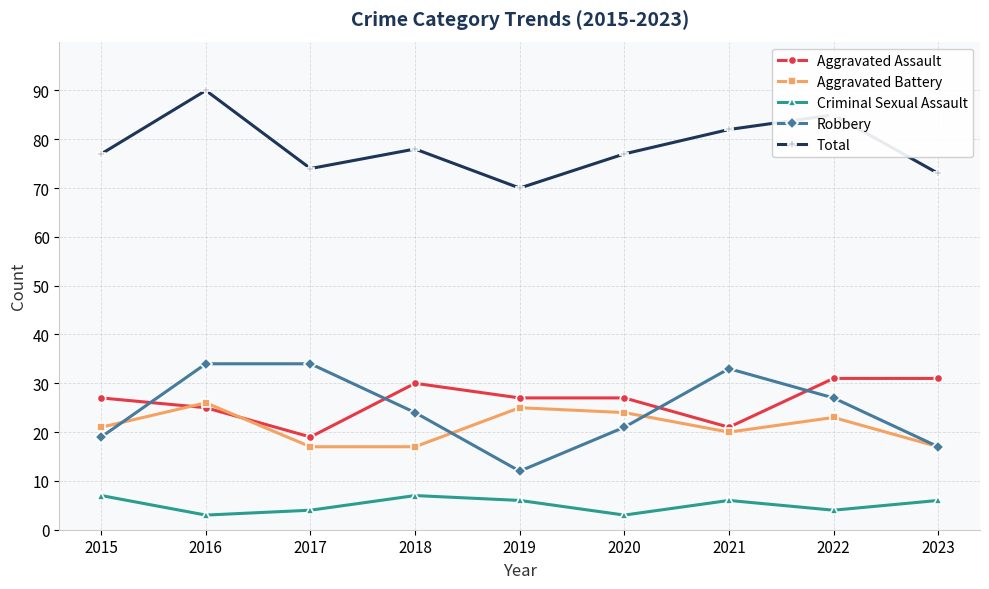

Is the value of Total at 2015 greater than the value of Aggravated Battery at 2021?

Yes